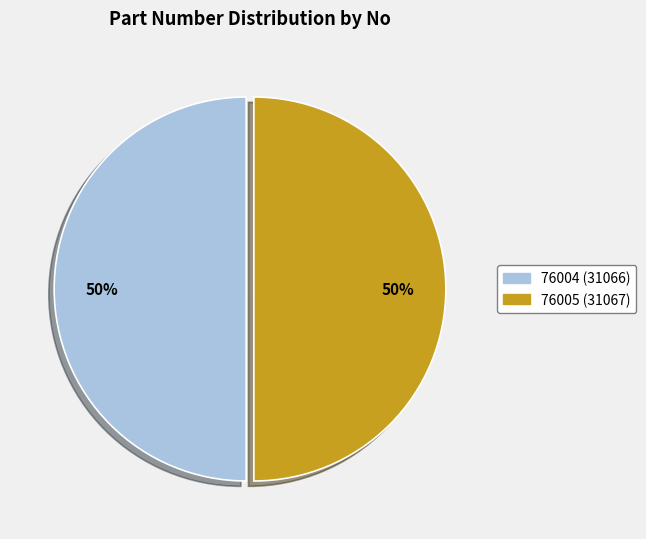

Is it true that 76005 (31067) is 50% of the pie?

True